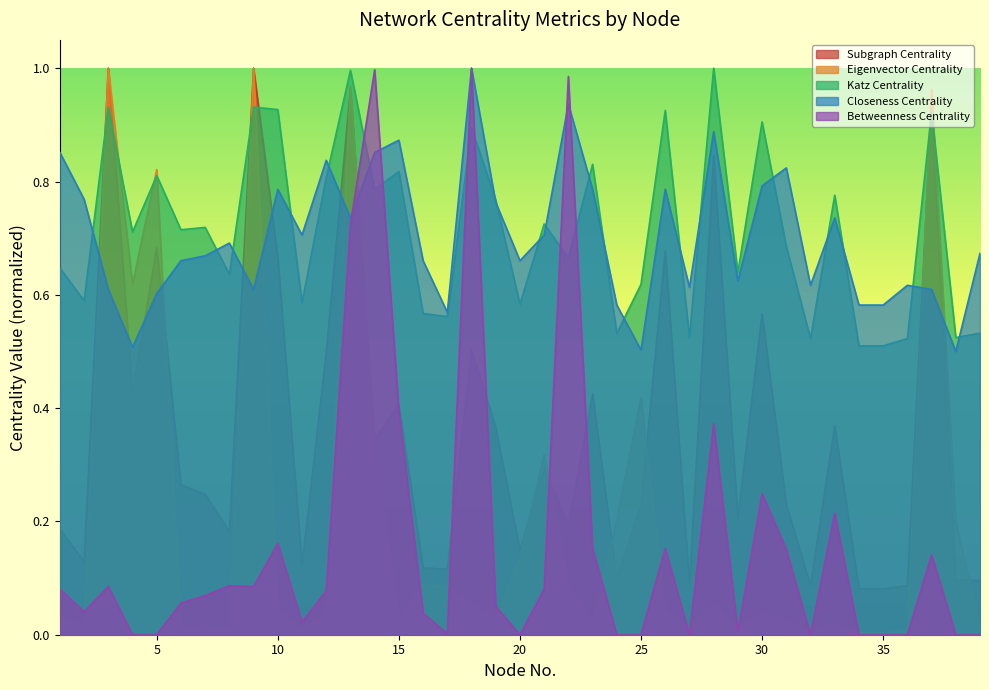

Reading left to right, extract all data points from this chart.

Subgraph Centrality: 0.2	0.1	1.0	0.4	0.7	0.3	0.2	0.2	1.0	0.7	0.1	0.5	1.0	0.3	0.4	0.1	0.1	0.5	0.4	0.1	0.3	0.2	0.4	0.1	0.2	0.7	0.1	0.8	0.2	0.6	0.2	0.1	0.4	0.1	0.1	0.1	0.9	0.1	0.1
Eigenvector Centrality: 0.0	0.0	1.0	0.6	0.8	0.0	0.0	0.0	1.0	0.0	0.0	0.0	1.0	0.3	0.0	0.1	0.1	0.1	0.0	0.1	0.3	0.1	0.0	0.2	0.4	0.0	0.0	0.1	0.0	0.0	0.0	0.0	0.0	0.0	0.0	0.0	1.0	0.2	0.0
Katz Centrality: 0.6	0.6	0.9	0.7	0.8	0.7	0.7	0.6	0.9	0.9	0.6	0.8	1.0	0.8	0.8	0.6	0.6	0.9	0.8	0.6	0.7	0.7	0.8	0.5	0.6	0.9	0.5	1.0	0.6	0.9	0.7	0.5	0.8	0.5	0.5	0.5	0.9	0.5	0.5
Closeness Centrality: 0.9	0.8	0.6	0.5	0.6	0.7	0.7	0.7	0.6	0.8	0.7	0.8	0.7	0.9	0.9	0.7	0.6	1.0	0.8	0.7	0.7	0.9	0.8	0.6	0.5	0.8	0.6	0.9	0.6	0.8	0.8	0.6	0.7	0.6	0.6	0.6	0.6	0.5	0.7
Betweenness Centrality: 0.1	0.0	0.1	0.0	0.0	0.1	0.1	0.1	0.1	0.2	0.0	0.1	0.7	1.0	0.4	0.0	0.0	1.0	0.1	0.0	0.1	1.0	0.2	0.0	0.0	0.2	0.0	0.4	0.0	0.2	0.2	0.0	0.2	0.0	0.0	0.0	0.1	0.0	0.0